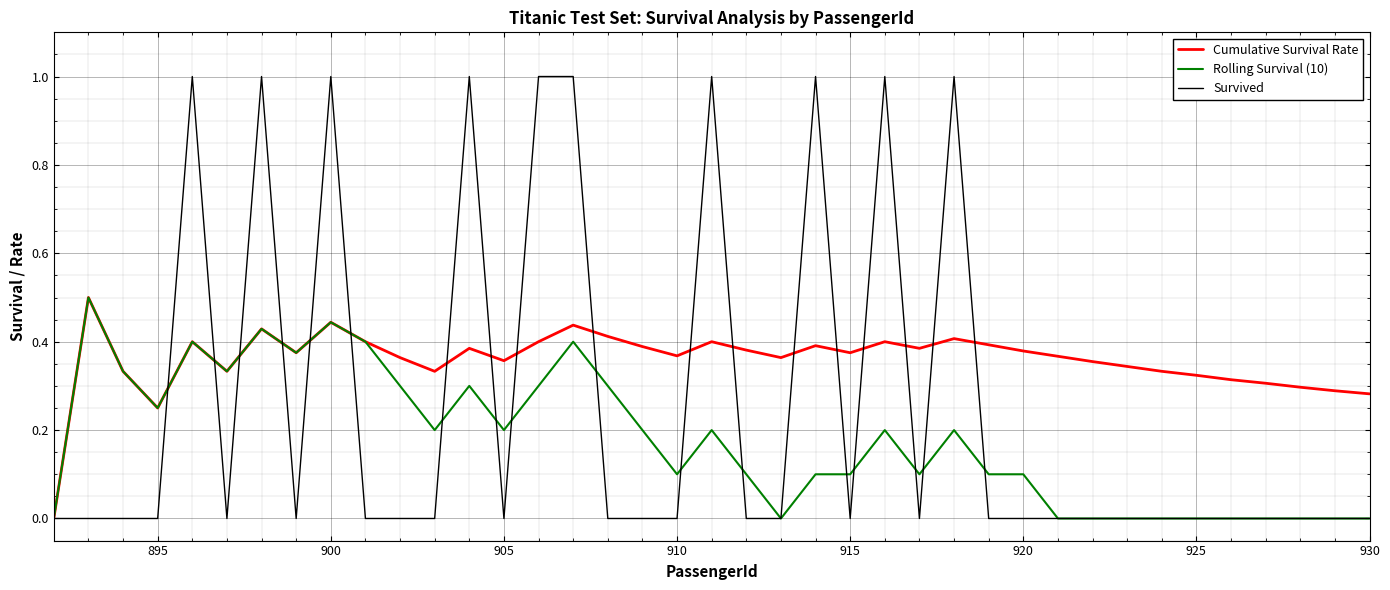

What is the maximum value for Survived?

1.0